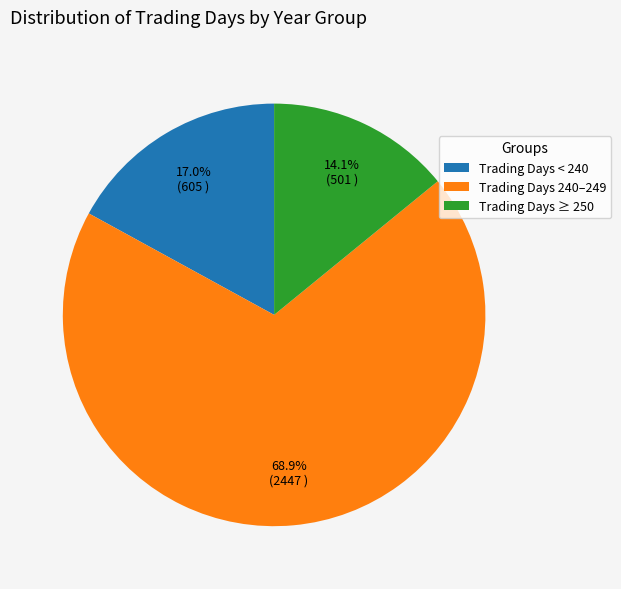

Combined, what portion of the pie is Trading Days 240–249 and Trading Days ≥ 250?

83.0%